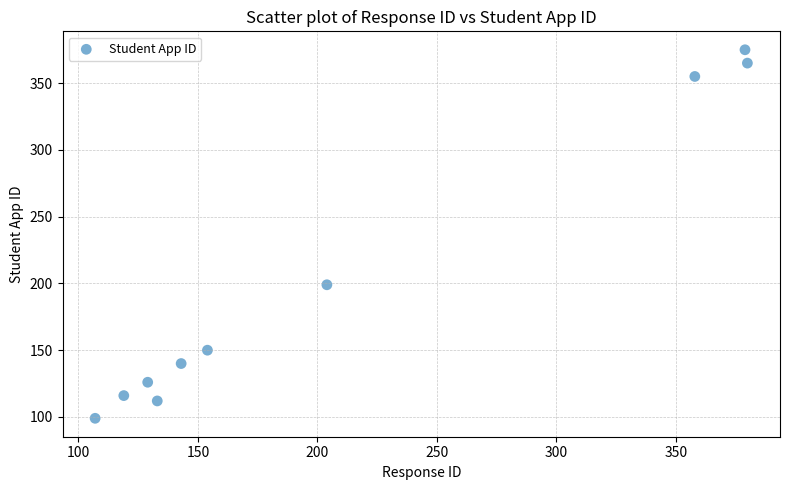

What is the average Y value?

204